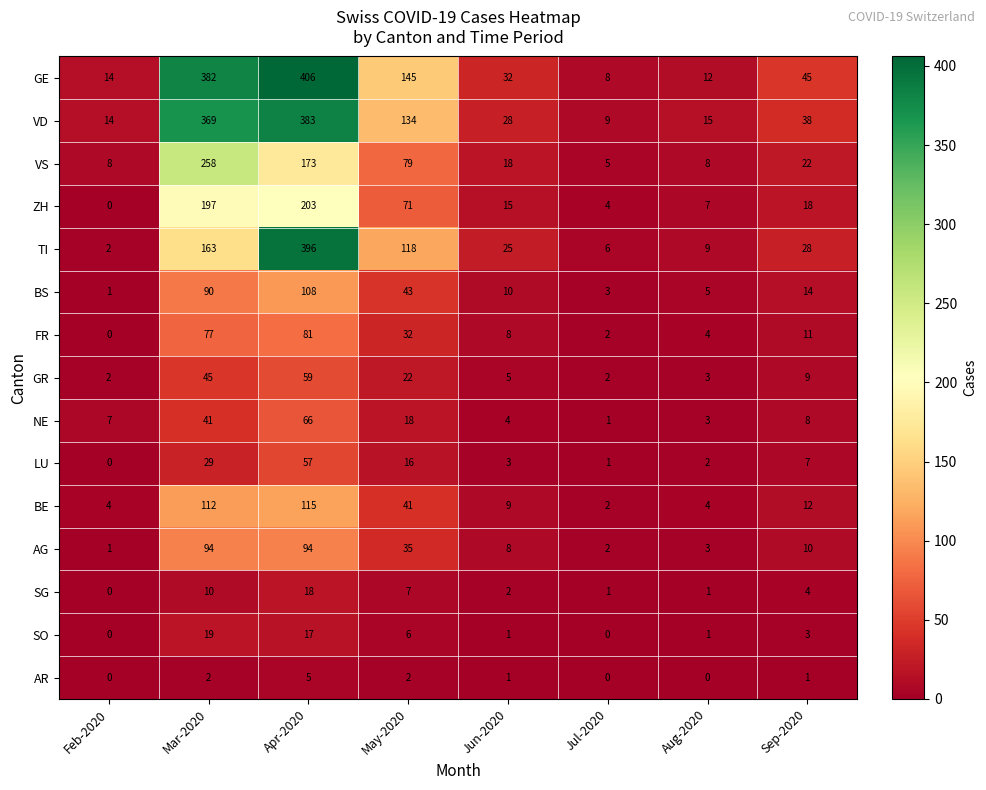

Between May-2020 and Sep-2020, which series saw the biggest shift?

GE